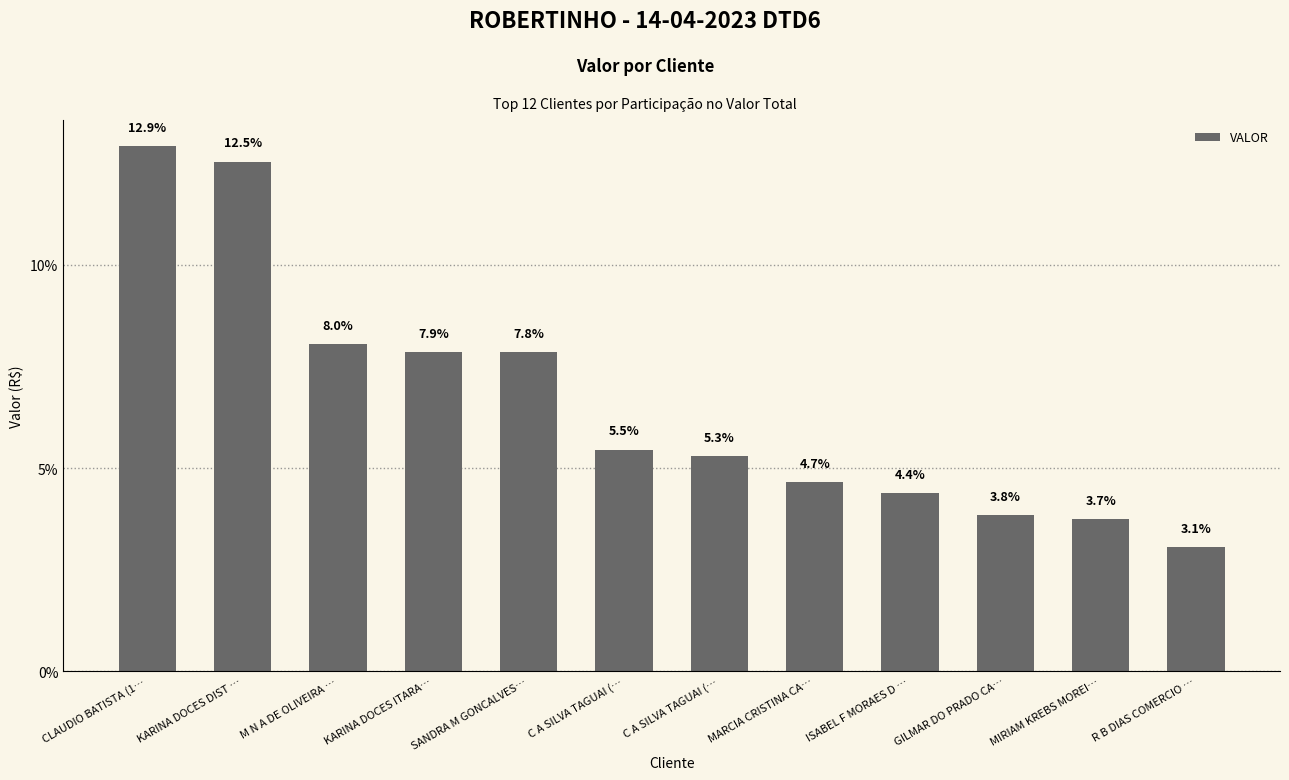

What is the value of the 10th bar from the left?

3.8